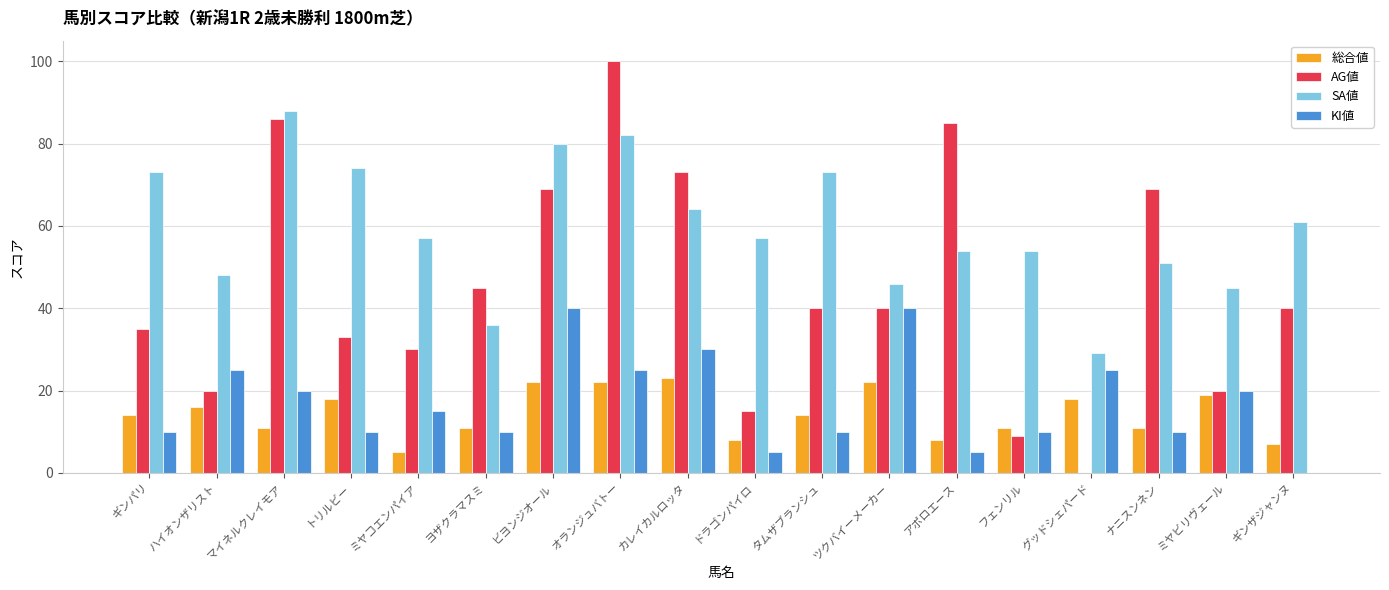

What is the greatest value displayed?

100